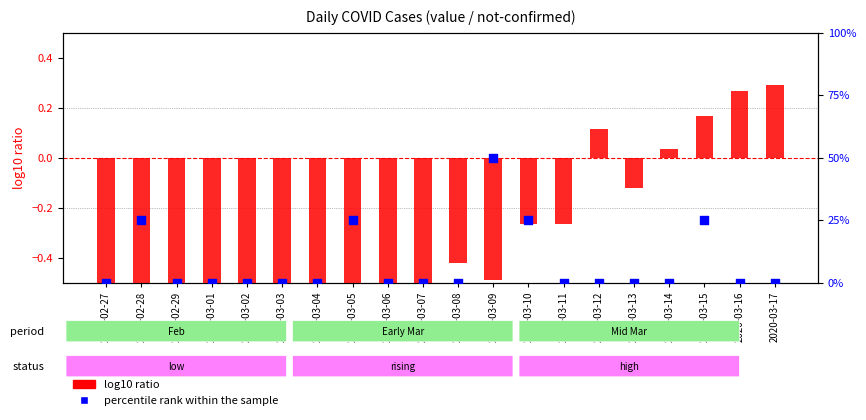

What is the total value across all series at 2020-03-15?

25.2